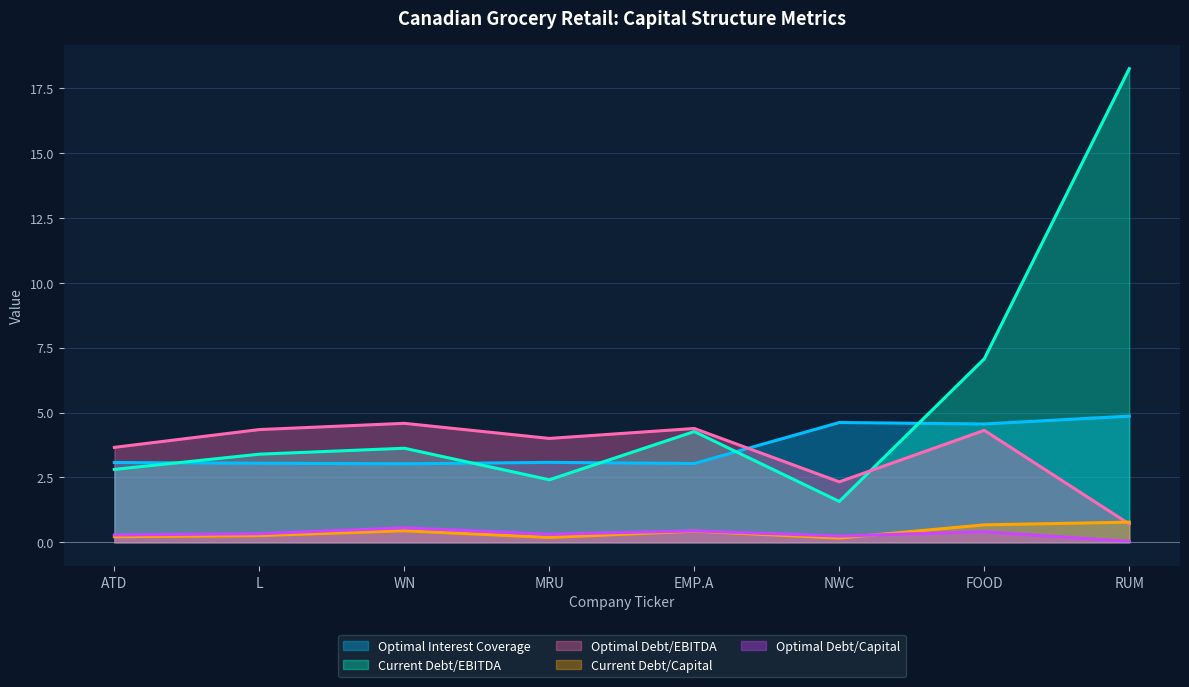

What is the maximum value shown in the chart?

18.2